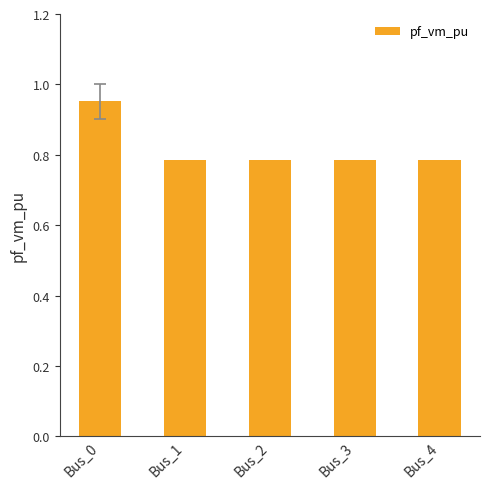

How many values are between 0 and 1?

5